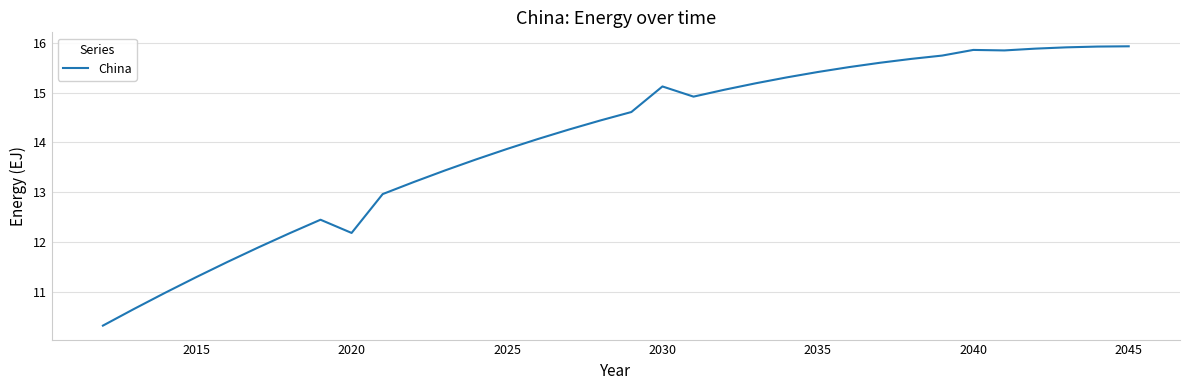

What is the maximum value shown in the chart?

15.9